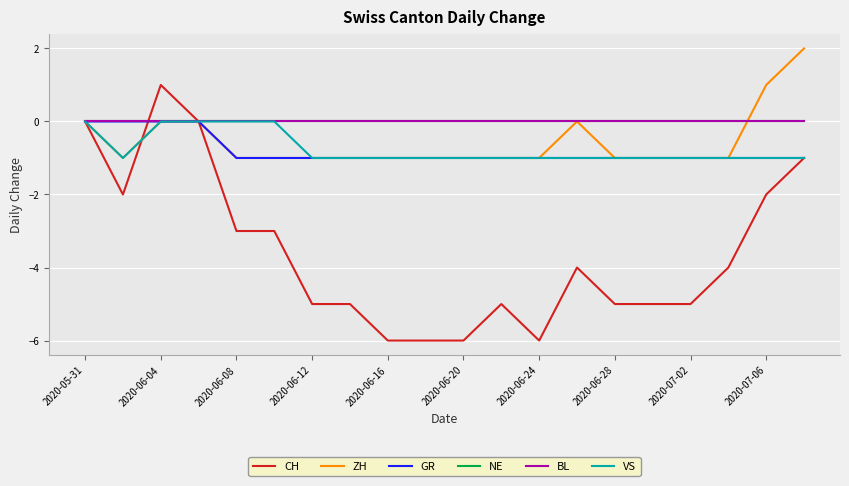

Where is NE nearest to the value 0?

2020-05-31